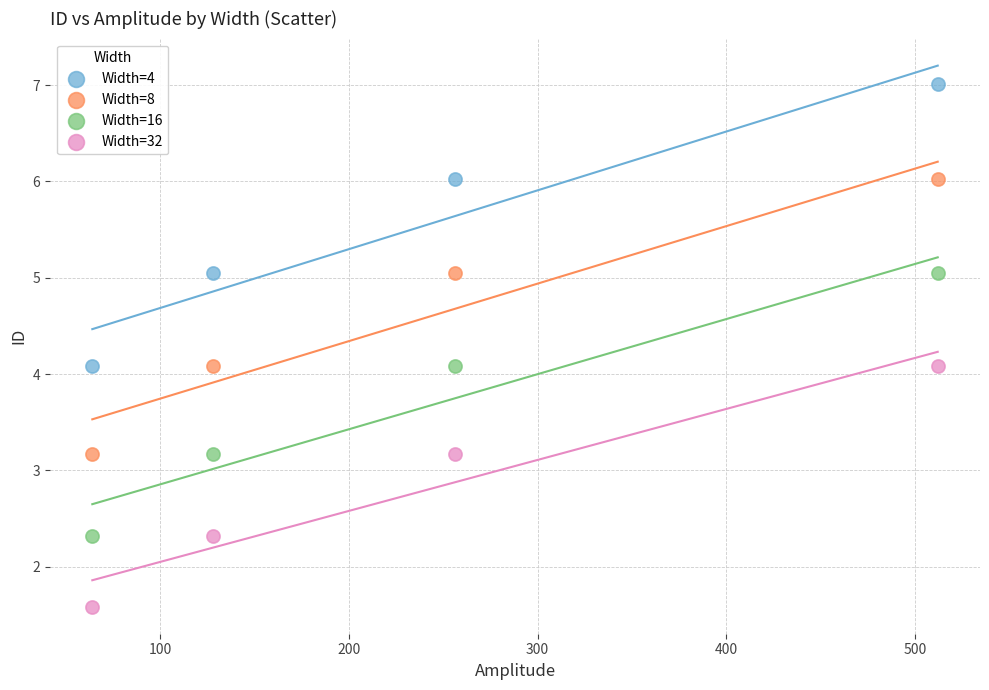

Across all data points, what is the range of X values (max minus min)?

448.0